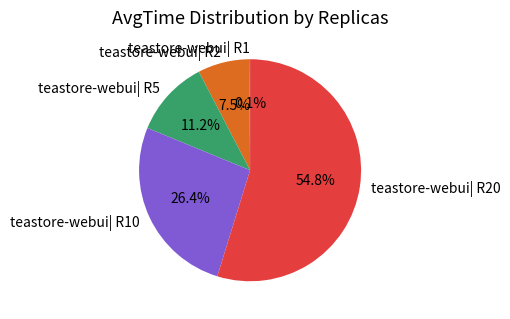

Is there a majority slice in this chart?

Yes